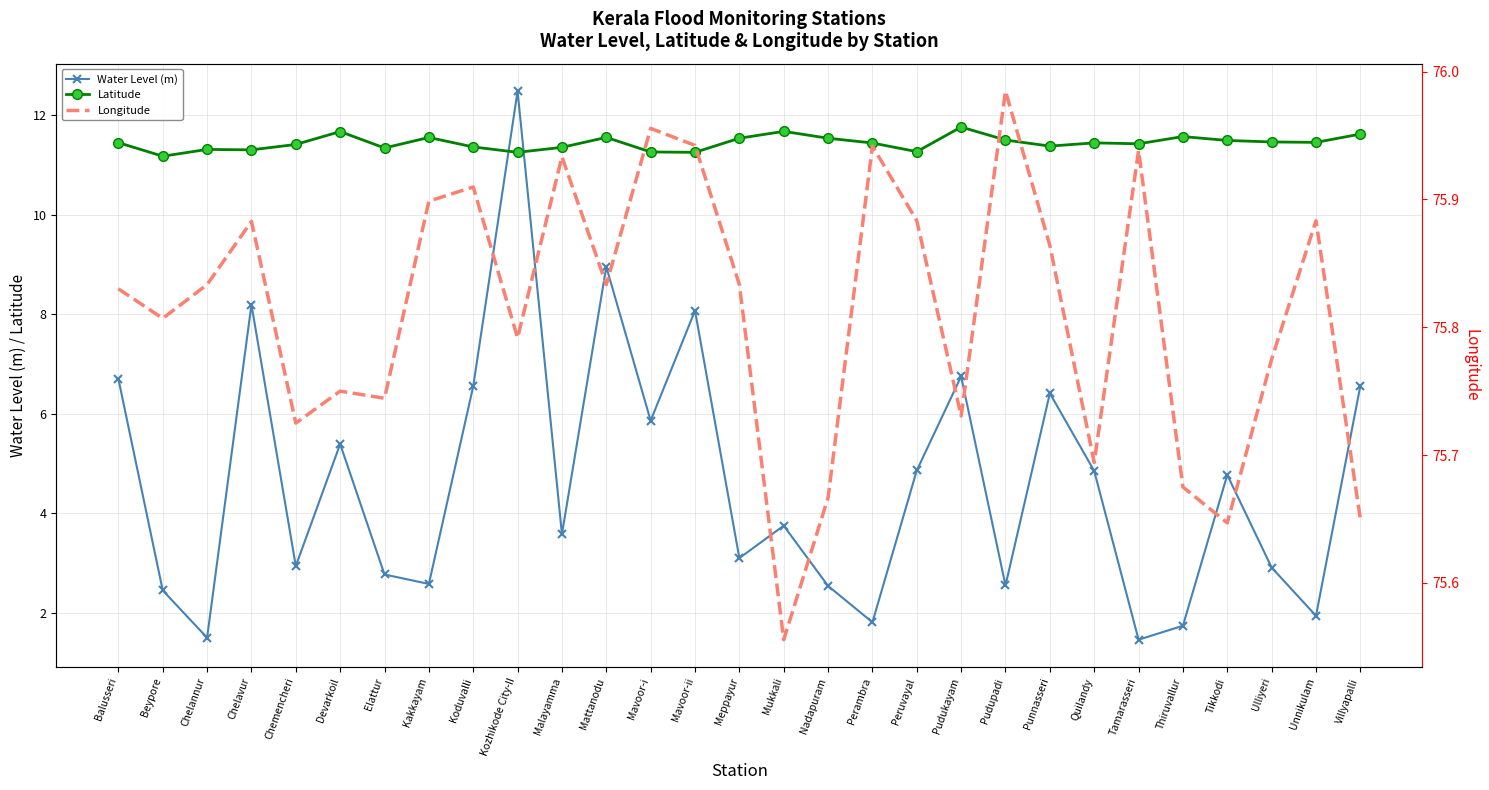

Rank the categories by Longitude value from lowest to highest.

Mukkali, Tikkodi, Villyapalli, Nadapuram, Thiruvallur, Quilandy, Chemencheri, Pudukayam, Elattur, Devarkoil, Ulliyeri, Kozhikode City-II, Beypore, Balusseri, Chelannur, Mattanodu, Meppayur, Punnasseri, Chelavur, Peruvayal, Unnikulam, Kakkayam, Koduvalli, Malayamma, Tamarasseri, Perambra, Mavoor-ii, Mavoor-i, Pudupadi